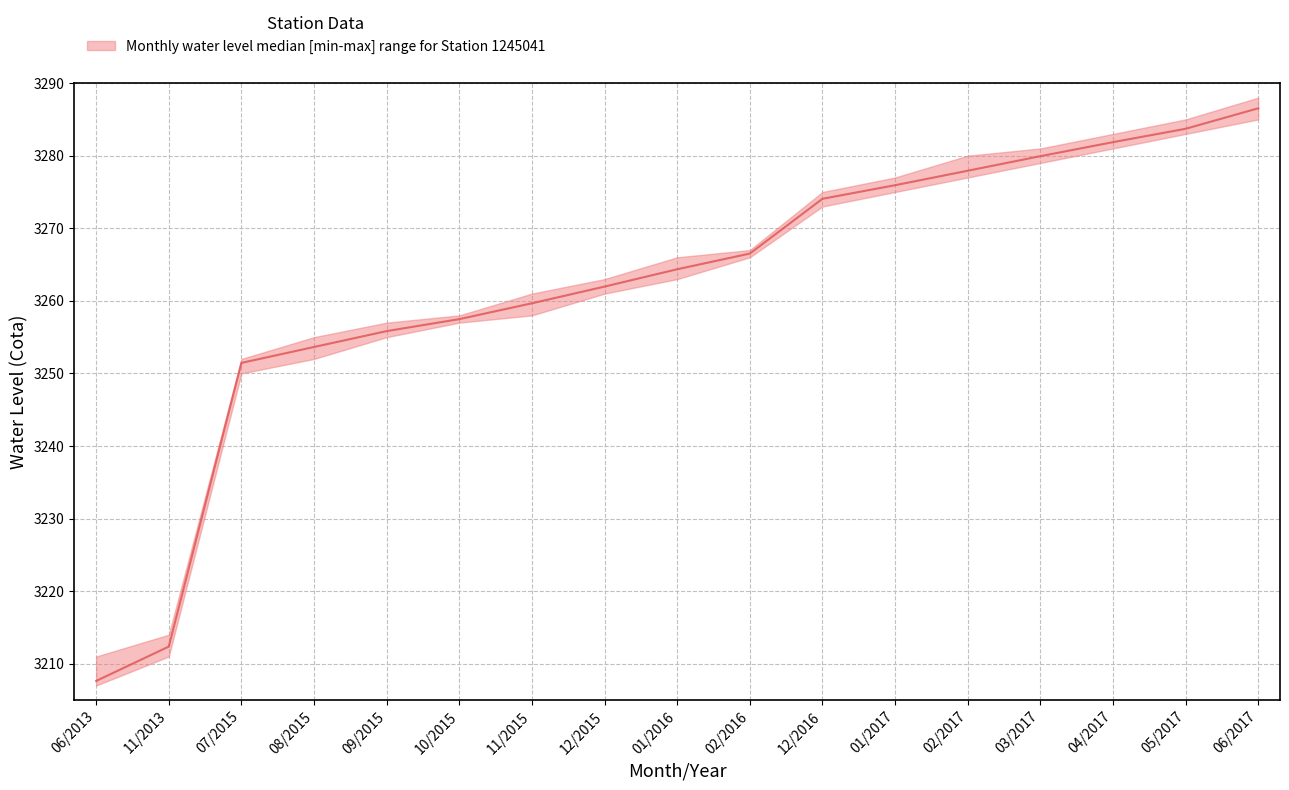

At how many categories does at least one series exceed 3249?

15